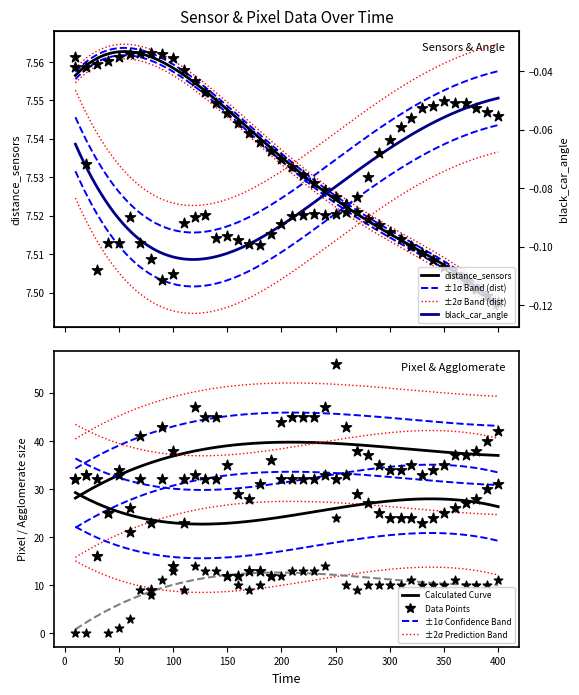

Which series has the widest spread of Y values?

num_pixel_black